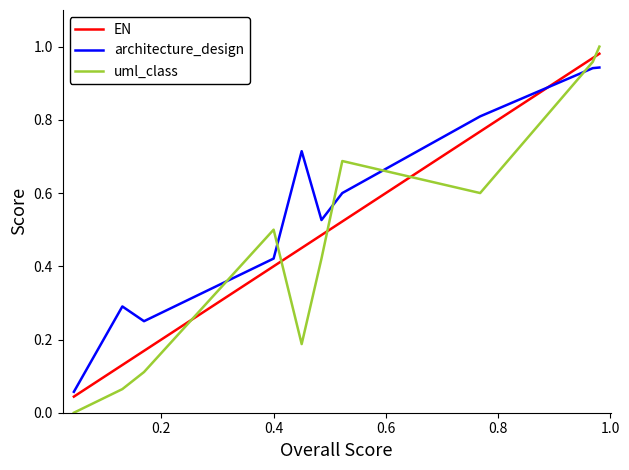

How many lines are shown in the chart?

3